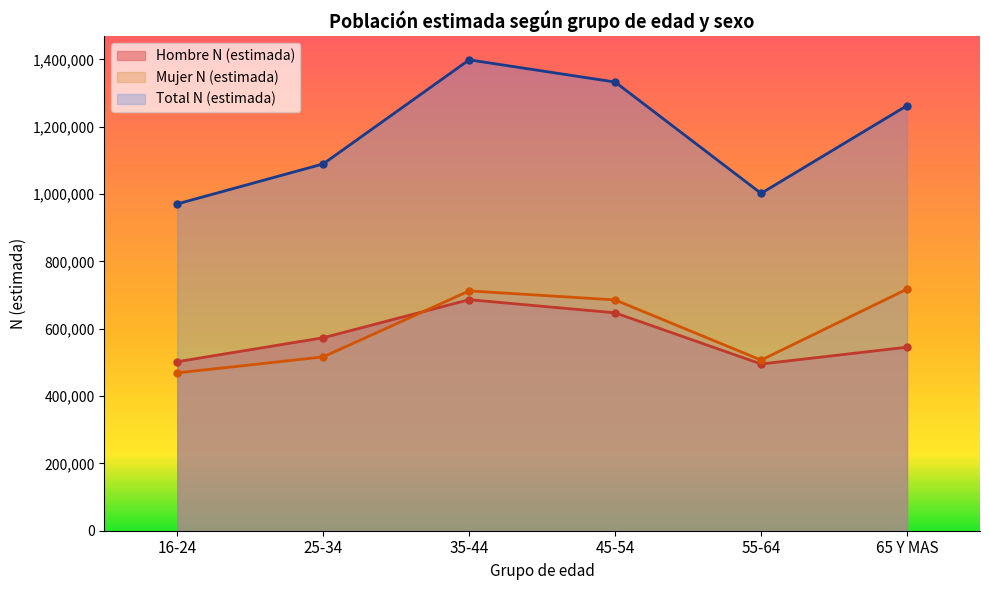

True or false: Total N (estimada) and Mujer N (estimada) cross at least once.

False